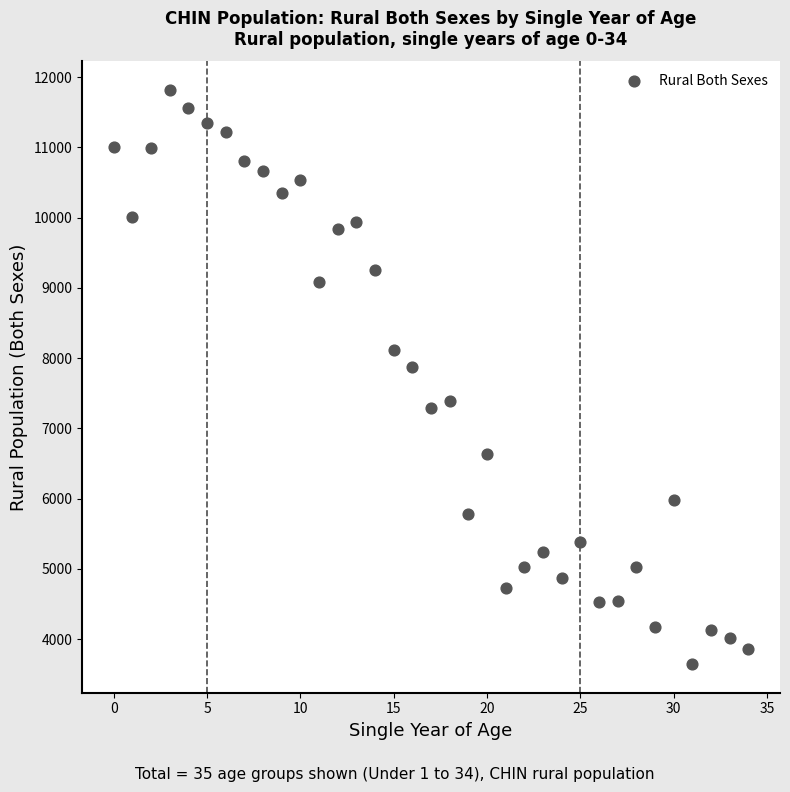

What Y value in the scatter plot is closest to 7731?

7879